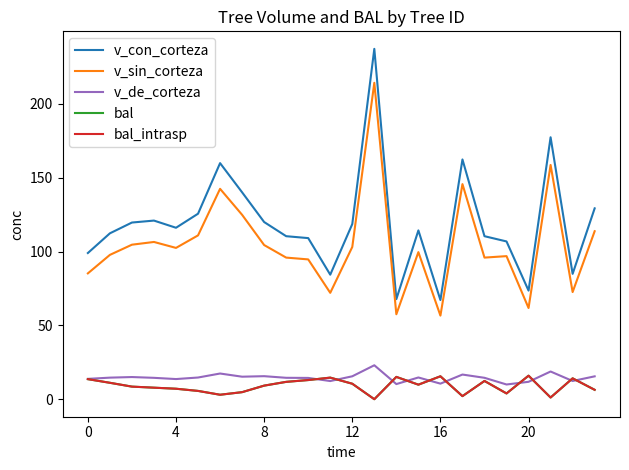

True or false: v_de_corteza and bal cross at least once.

True